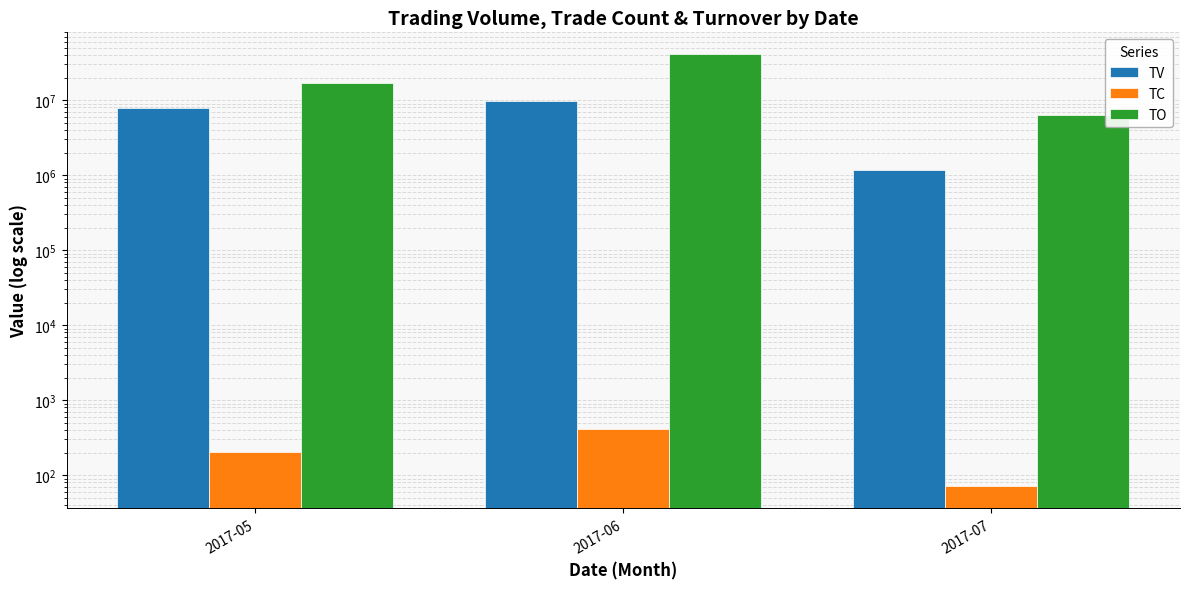

What is the difference between the highest and lowest values at 2017-05?

16899537